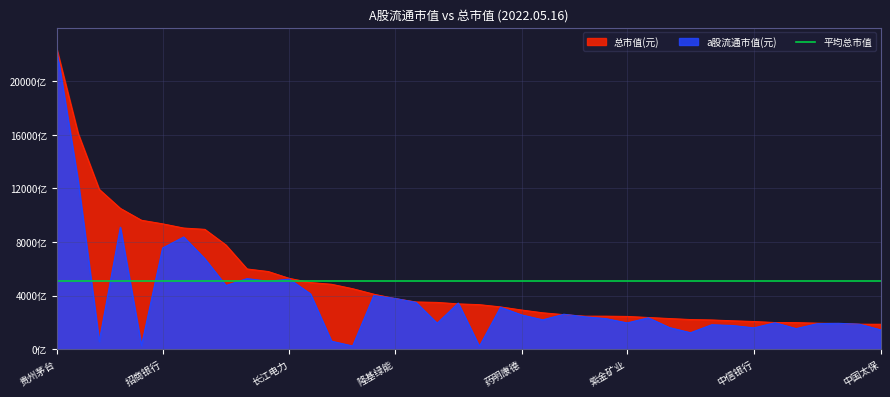

Between 中国电信 and 中国银行, which is larger?

中国银行